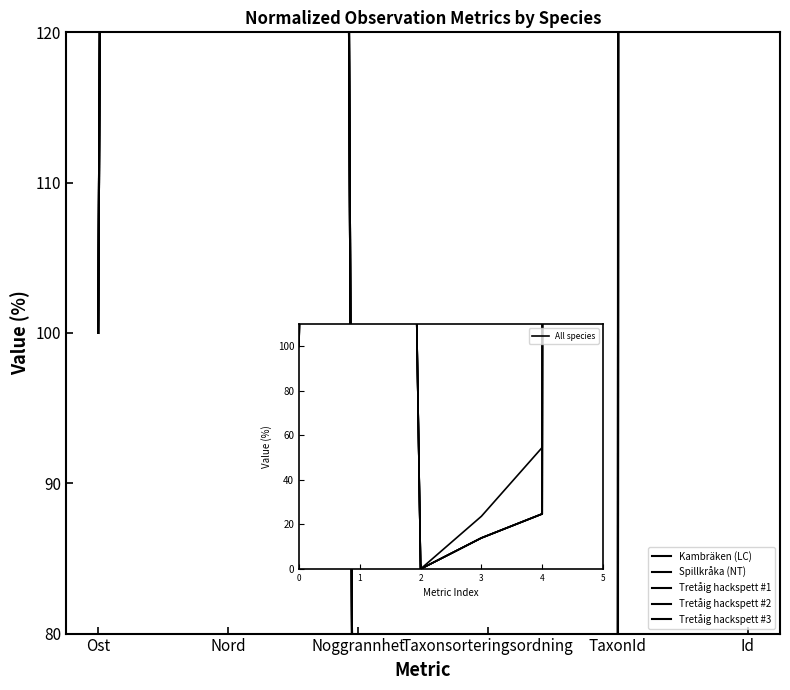

What is the maximum value for Tretåig hackspett #1?

26521.4